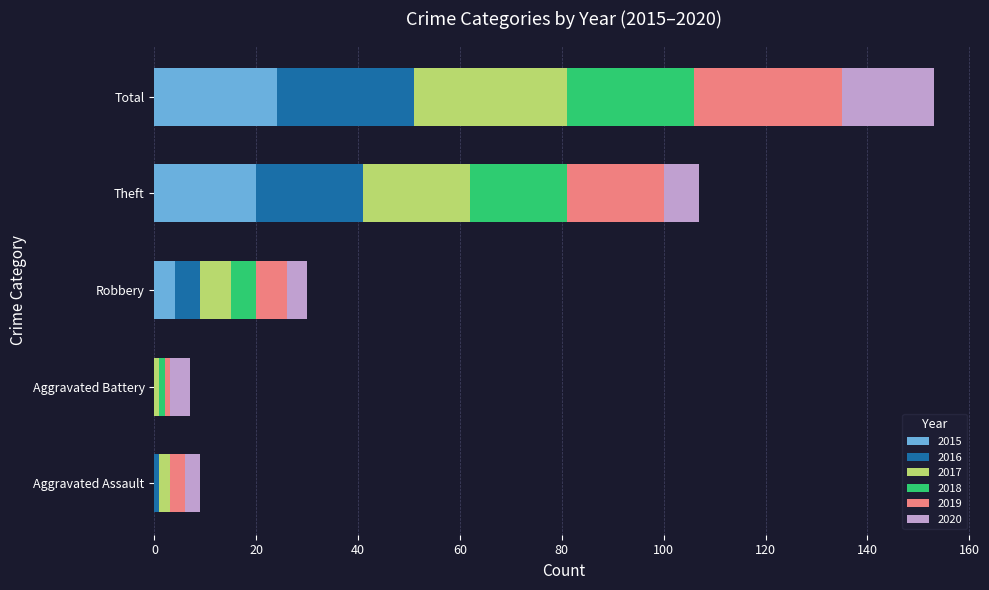

What is the sum of all 2015 values?

48